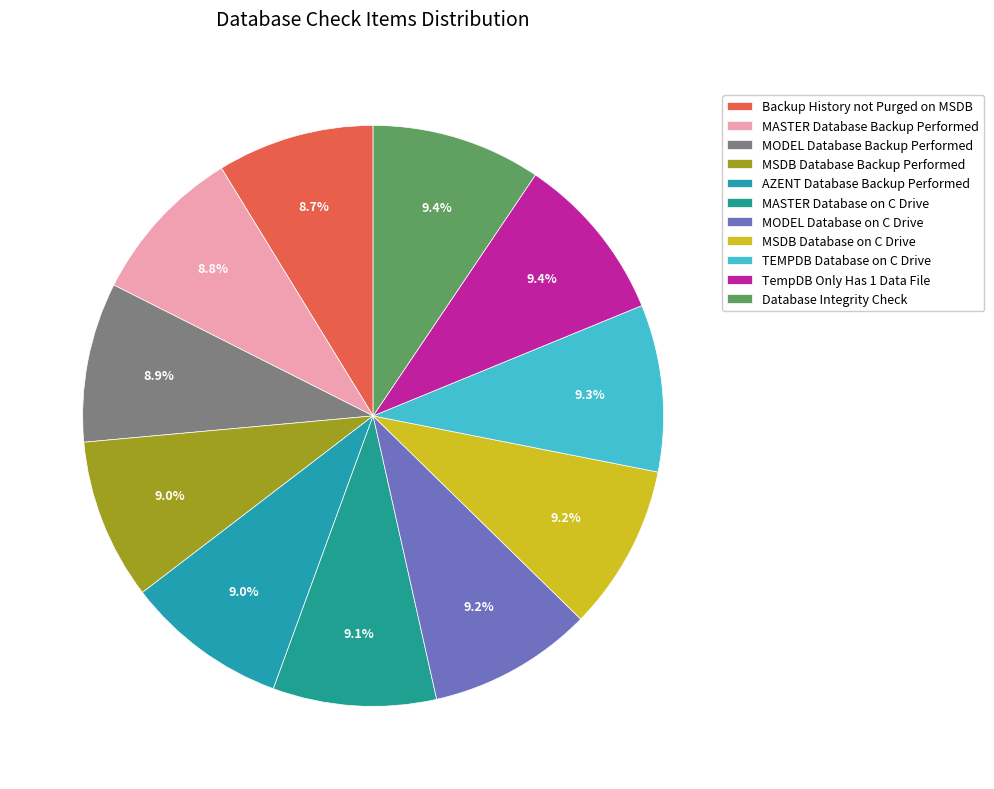

How much of the chart is everything except MSDB Database Backup Performed?

91.0%